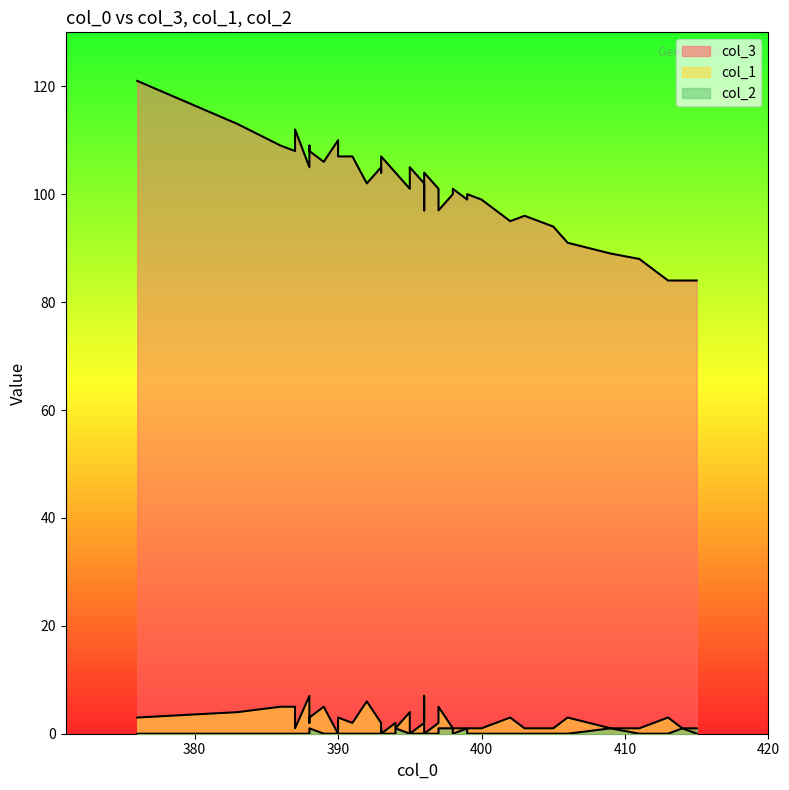

The value of col_3 at 31 is 84. True or false?

True